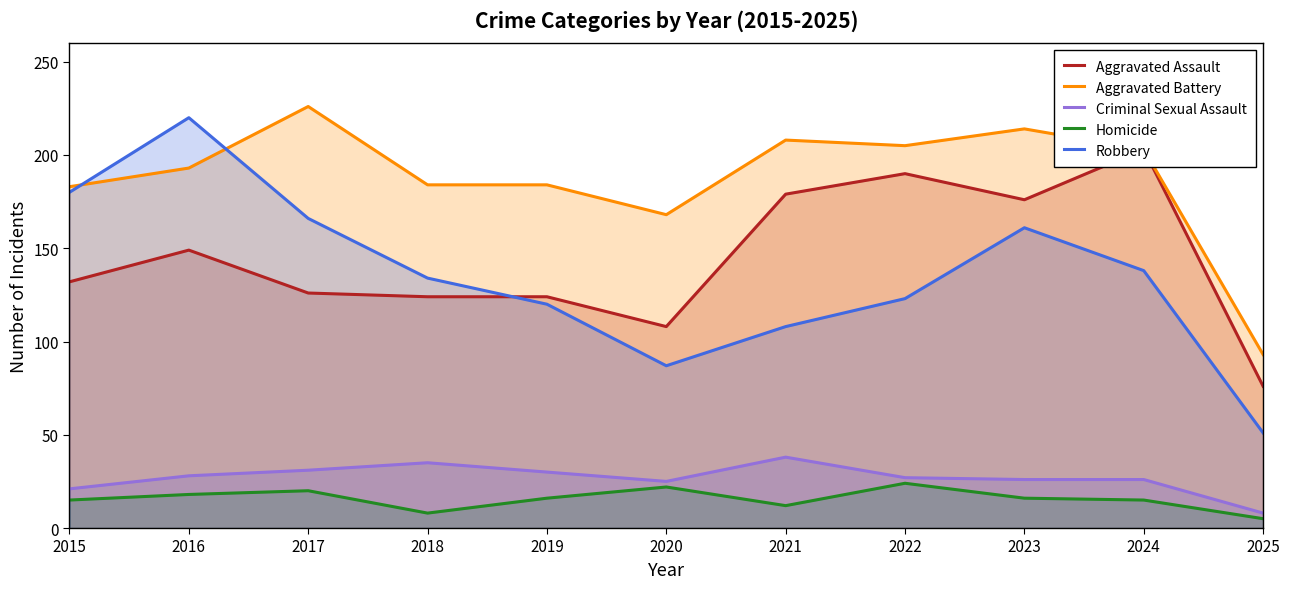

Is it true that Homicide equals 23 at 2019?

False